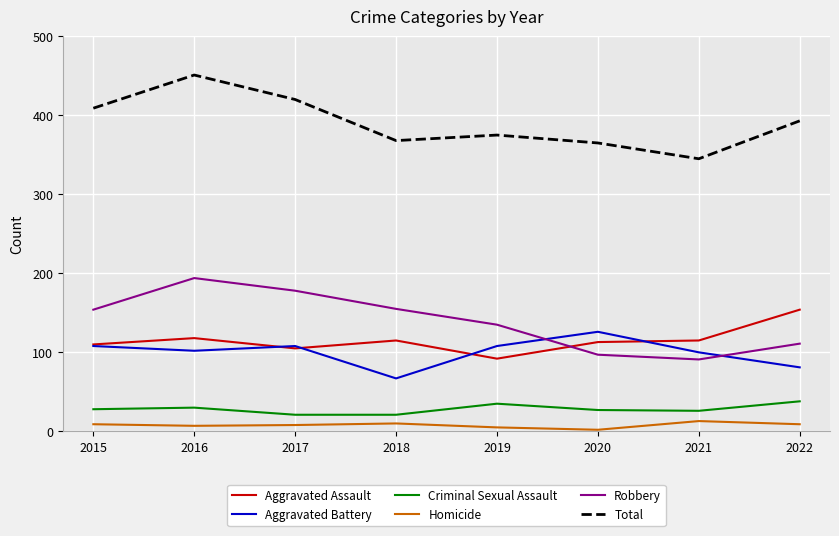

At which label does Total first exceed 393?

2015